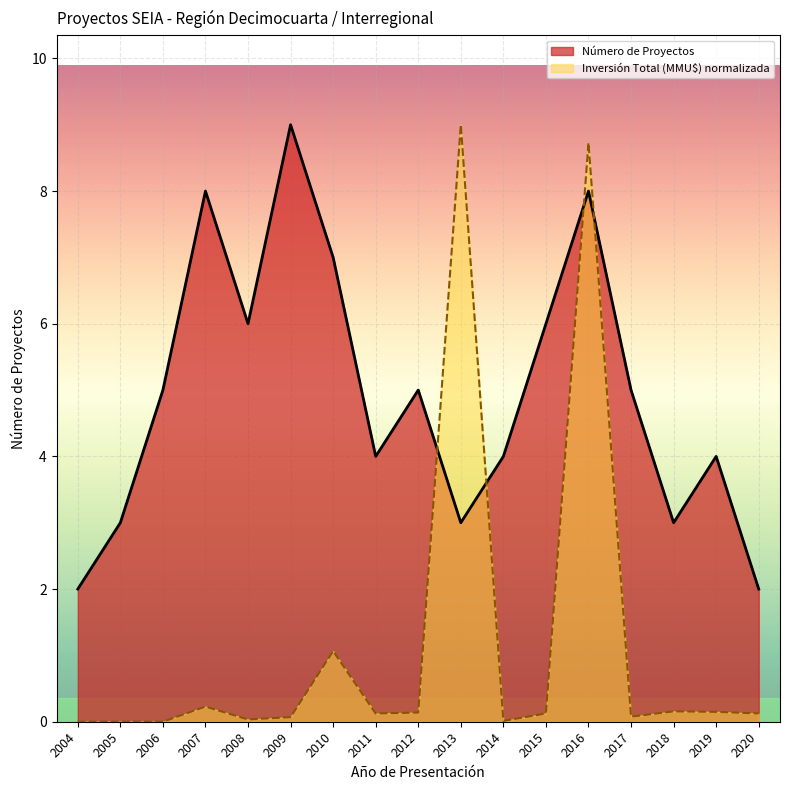

Which series has the widest spread of values?

Inversión Total (MMU$) normalizada